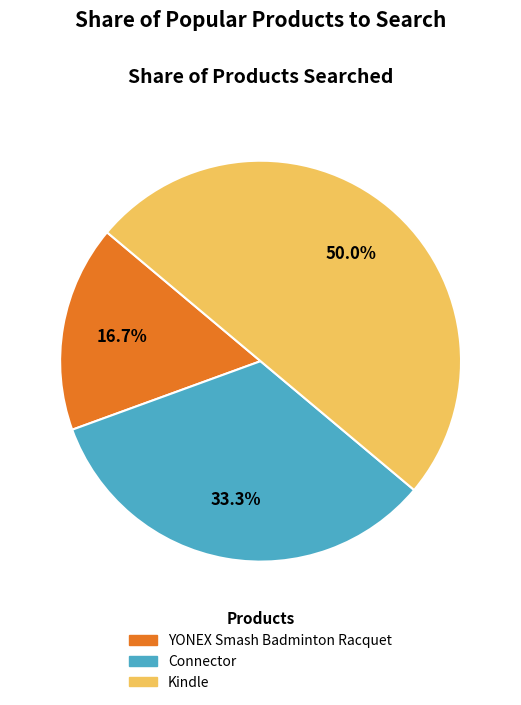

Which has a higher value, Kindle or YONEX Smash Badminton Racquet?

Kindle